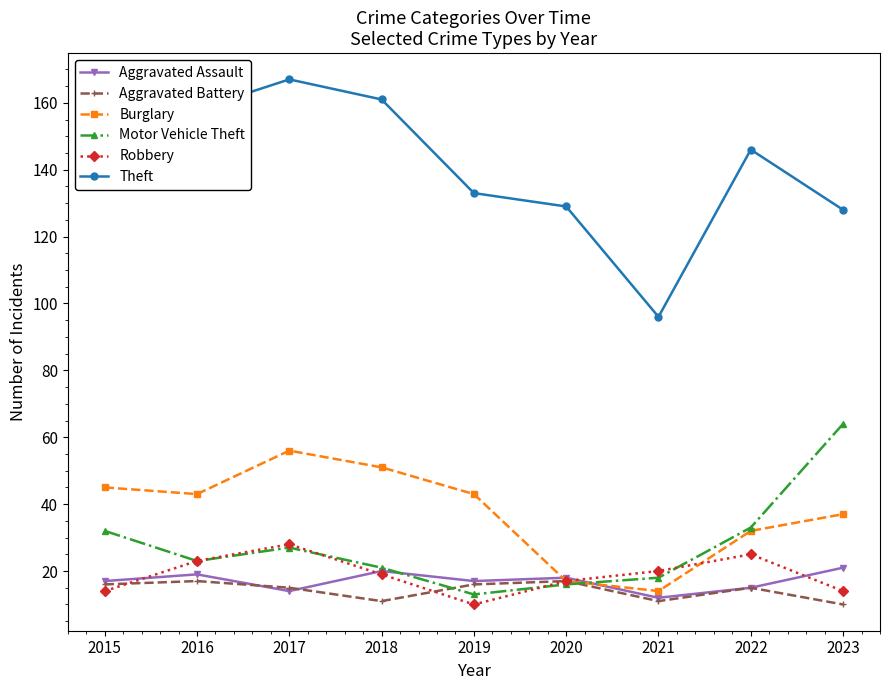

Which series has the largest total across all categories?

Theft